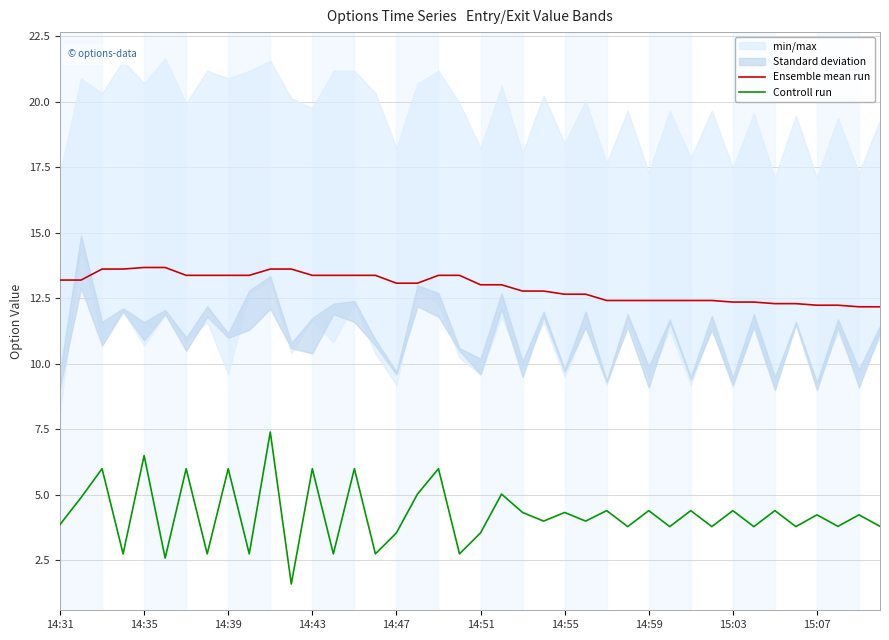

True or false: Ensemble mean run has a value of 12.2 at 15:07.

True